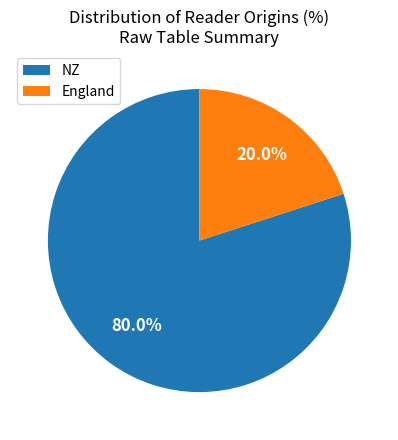

To the nearest percent, what percentage of the pie is England?

20%